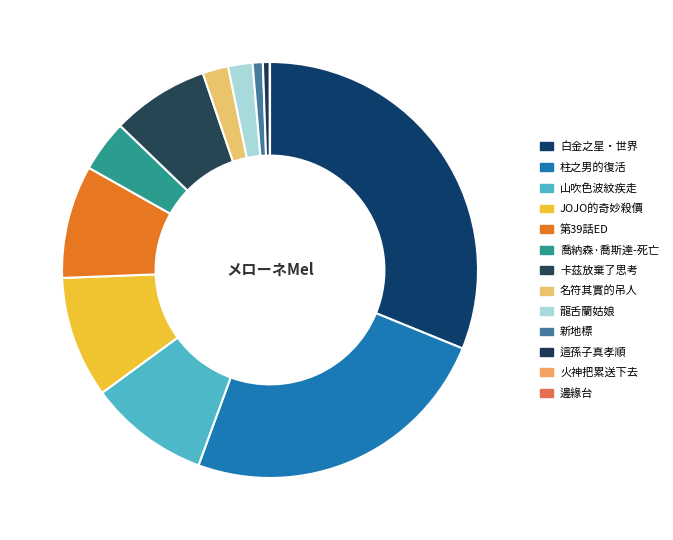

How many segments does this pie chart have?

13